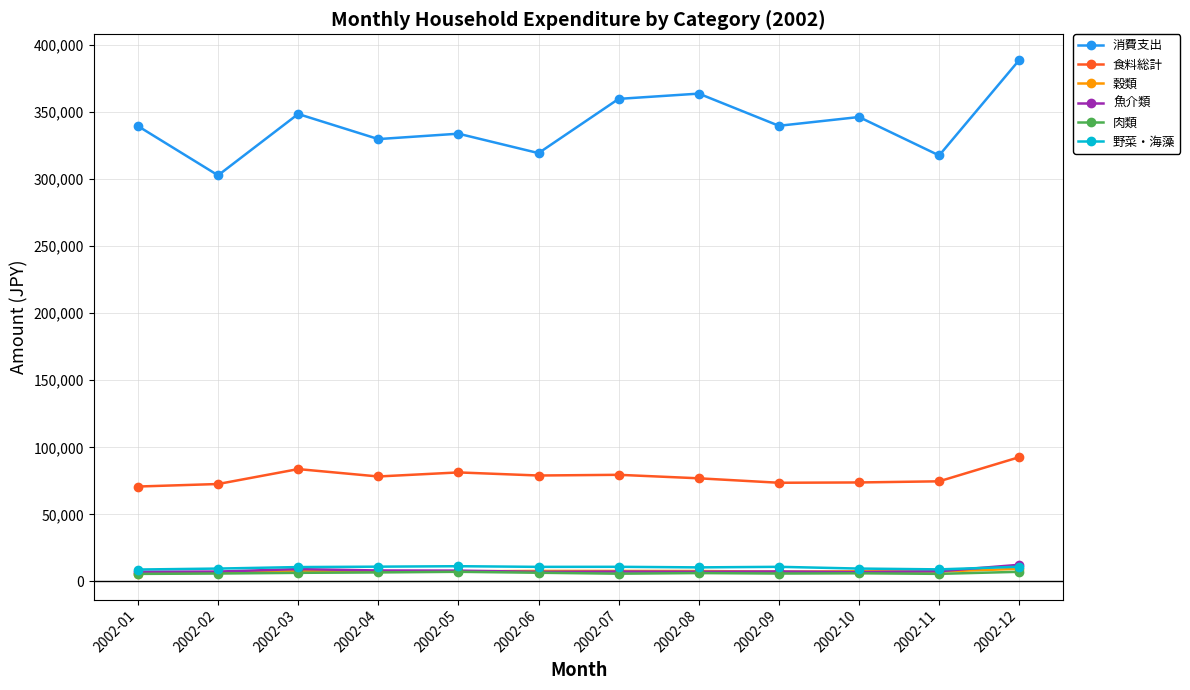

Read the 肉類 value at 2002-11, to the nearest 50.

5650